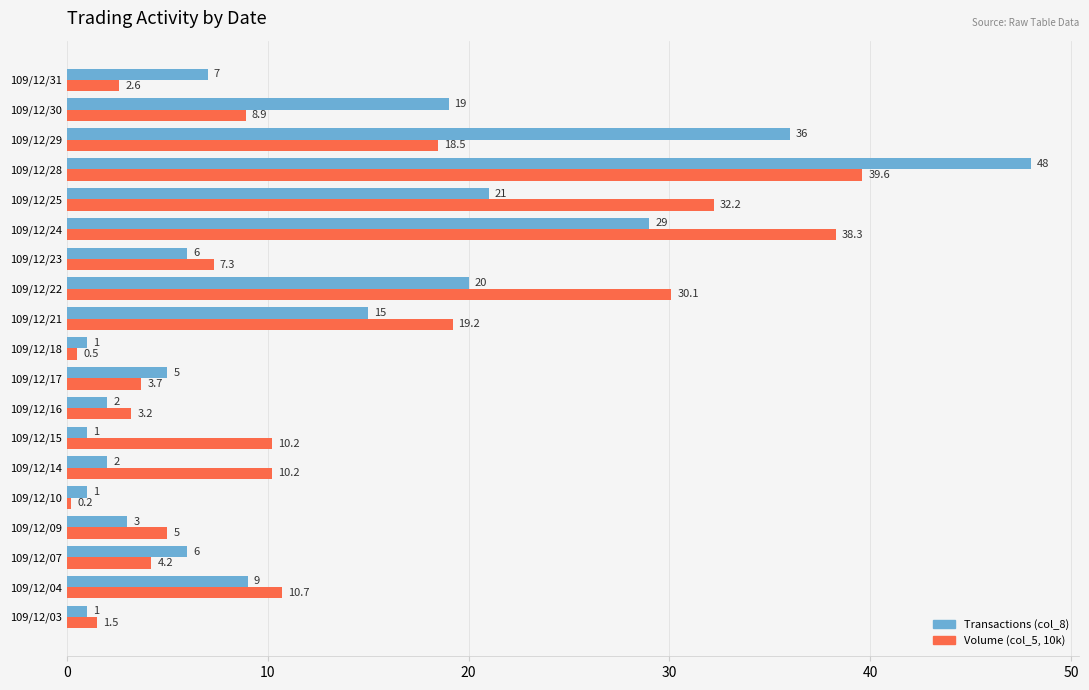

What is the maximum value for Transactions (col_8)?

48.0